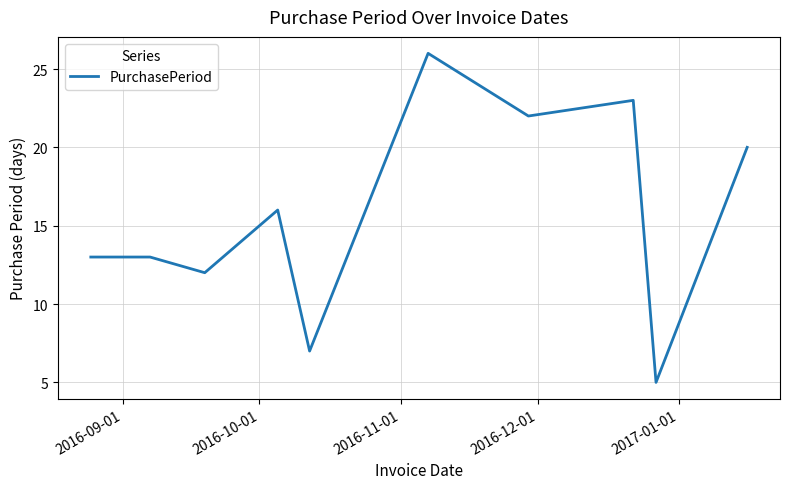

What is the minimum value shown in the chart?

5